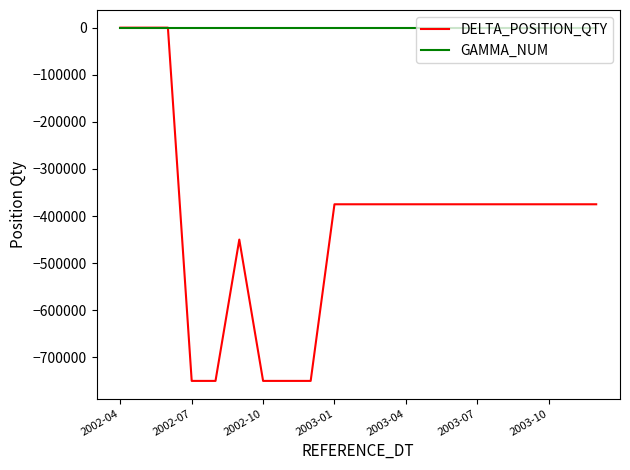

What is the minimum value for DELTA_POSITION_QTY?

-750000